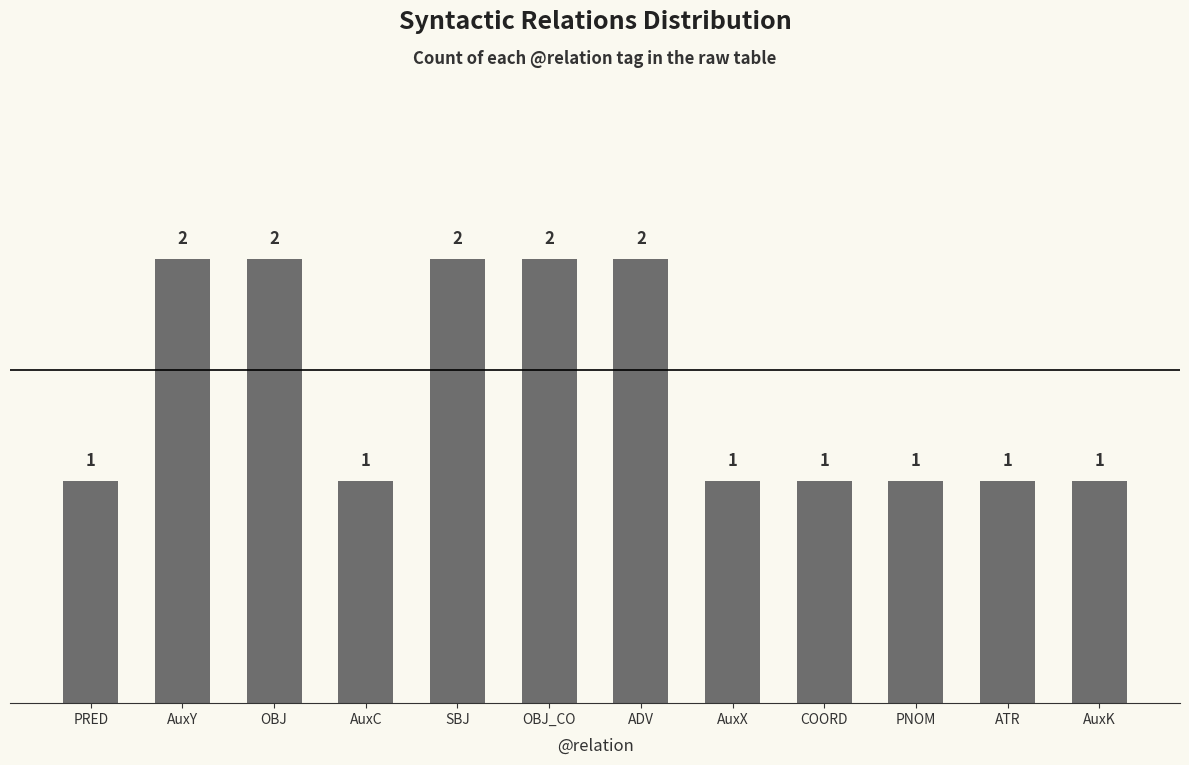

How many values are between 1 and 2?

12